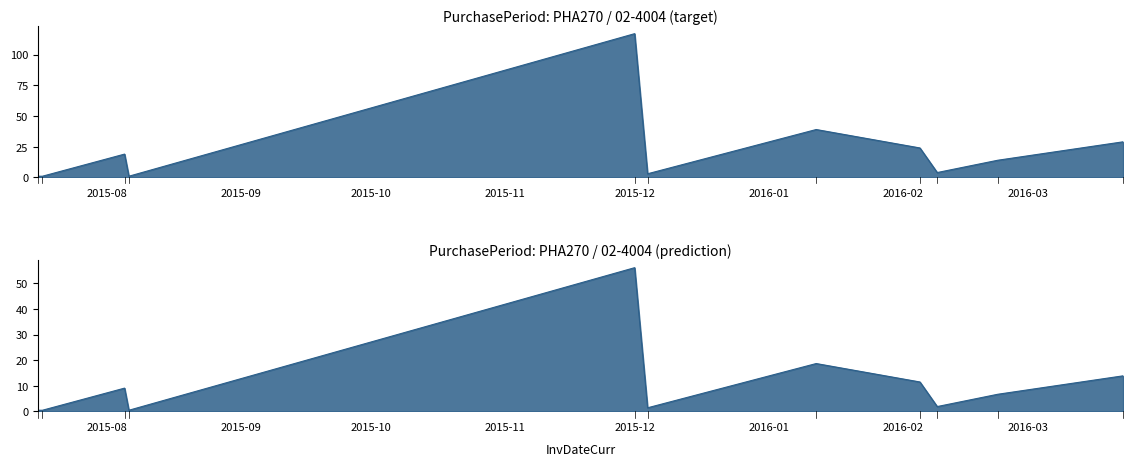

Does the chart display data point markers on the line(s)?

No